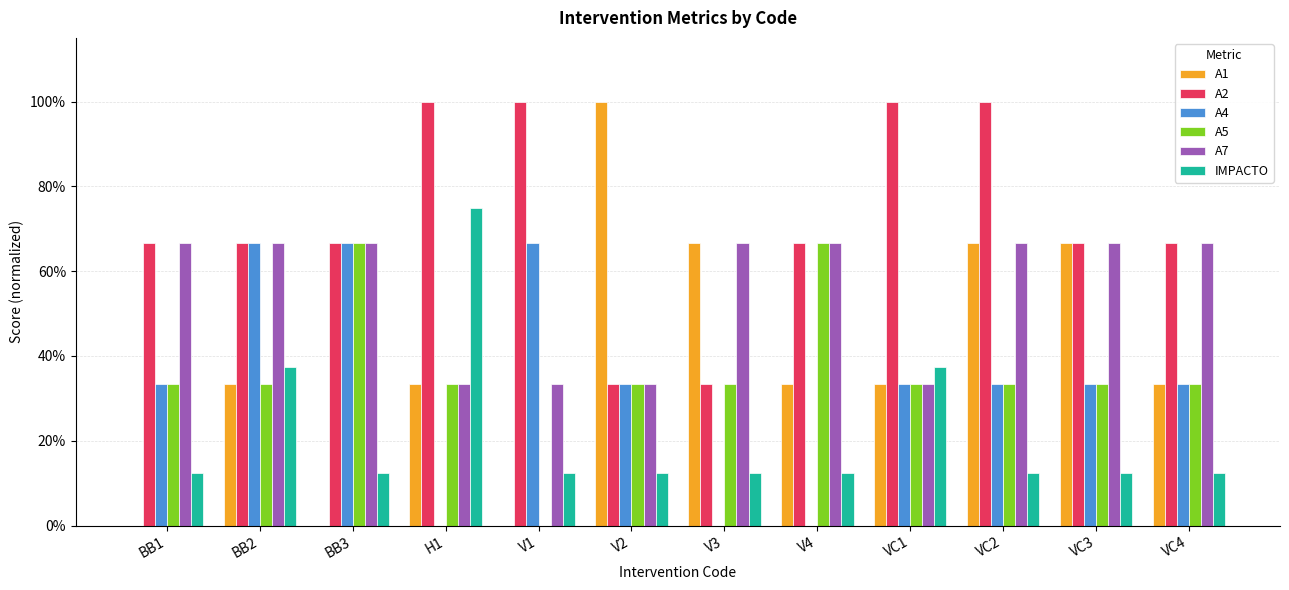

Reading right to left, list all the values displayed in this chart.

A1: VC4=0.3	VC3=0.7	VC2=0.7	VC1=0.3	V4=0.3	V3=0.7	V2=1.0	V1=0.0	H1=0.3	BB3=0.0	BB2=0.3	BB1=0.0
A2: VC4=0.7	VC3=0.7	VC2=1.0	VC1=1.0	V4=0.7	V3=0.3	V2=0.3	V1=1.0	H1=1.0	BB3=0.7	BB2=0.7	BB1=0.7
A4: VC4=0.3	VC3=0.3	VC2=0.3	VC1=0.3	V4=0.0	V3=0.0	V2=0.3	V1=0.7	H1=0.0	BB3=0.7	BB2=0.7	BB1=0.3
A5: VC4=0.3	VC3=0.3	VC2=0.3	VC1=0.3	V4=0.7	V3=0.3	V2=0.3	V1=0.0	H1=0.3	BB3=0.7	BB2=0.3	BB1=0.3
A7: VC4=0.7	VC3=0.7	VC2=0.7	VC1=0.3	V4=0.7	V3=0.7	V2=0.3	V1=0.3	H1=0.3	BB3=0.7	BB2=0.7	BB1=0.7
IMPACTO: VC4=0.1	VC3=0.1	VC2=0.1	VC1=0.4	V4=0.1	V3=0.1	V2=0.1	V1=0.1	H1=0.8	BB3=0.1	BB2=0.4	BB1=0.1